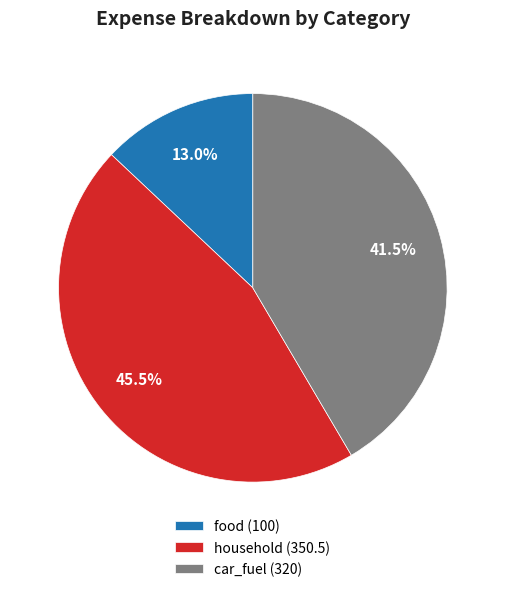

Does any single category account for the majority?

No